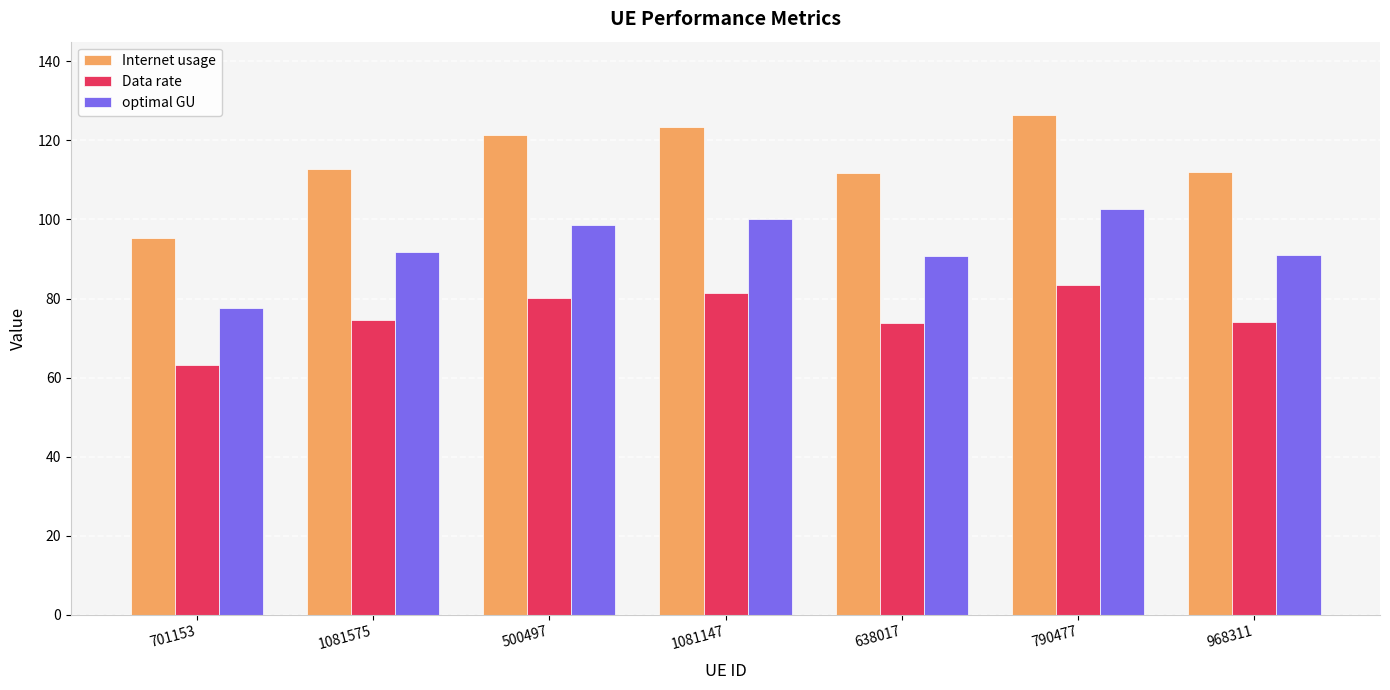

Are the bars grouped side by side (vs. stacked)?

Yes